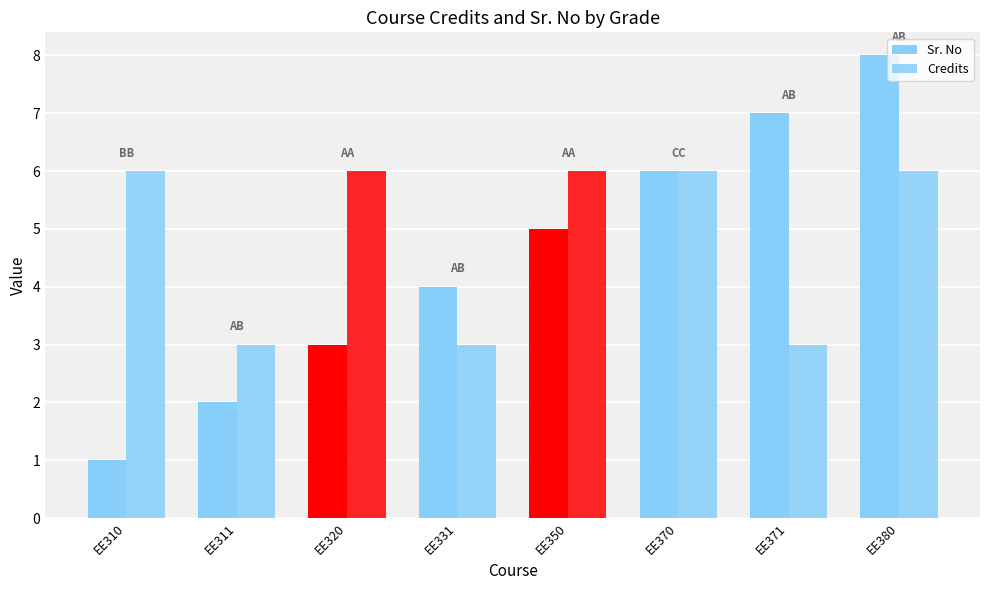

Is the value of Credits at EE331 greater than the value of Sr. No at EE380?

No